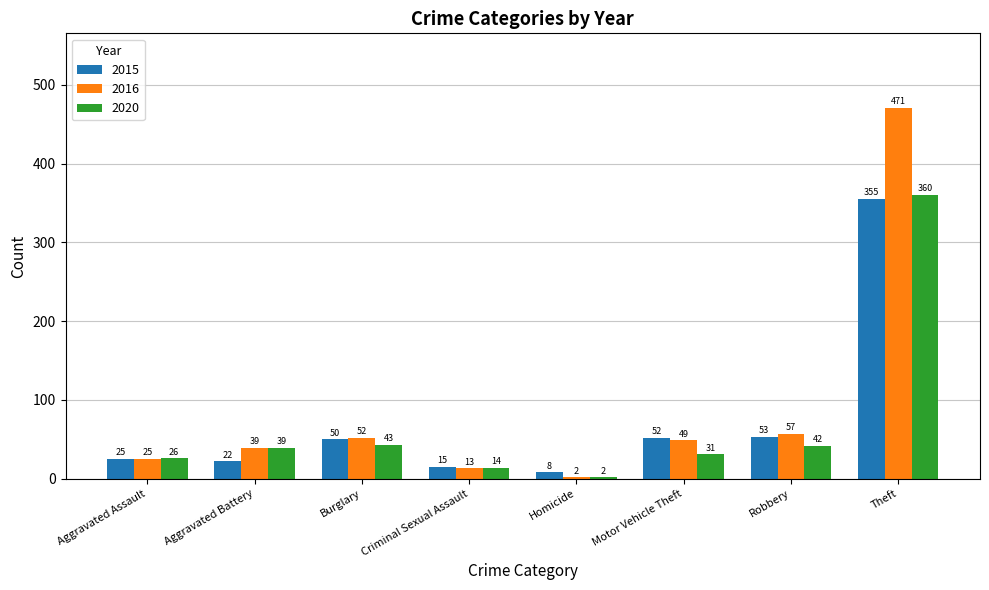

How many groups of bars are there?

8